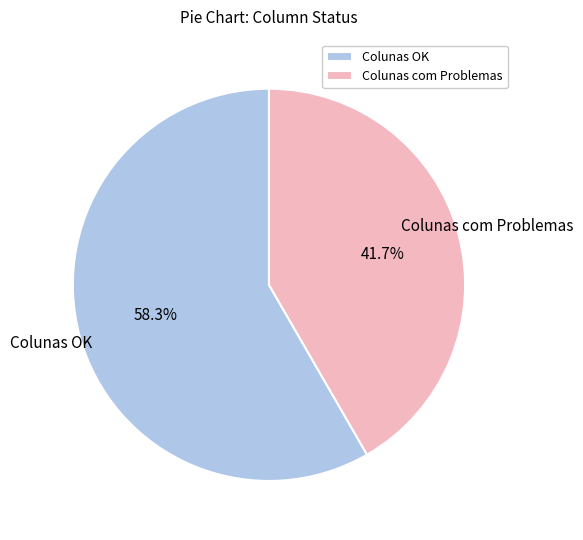

Which slice is the largest?

Colunas OK